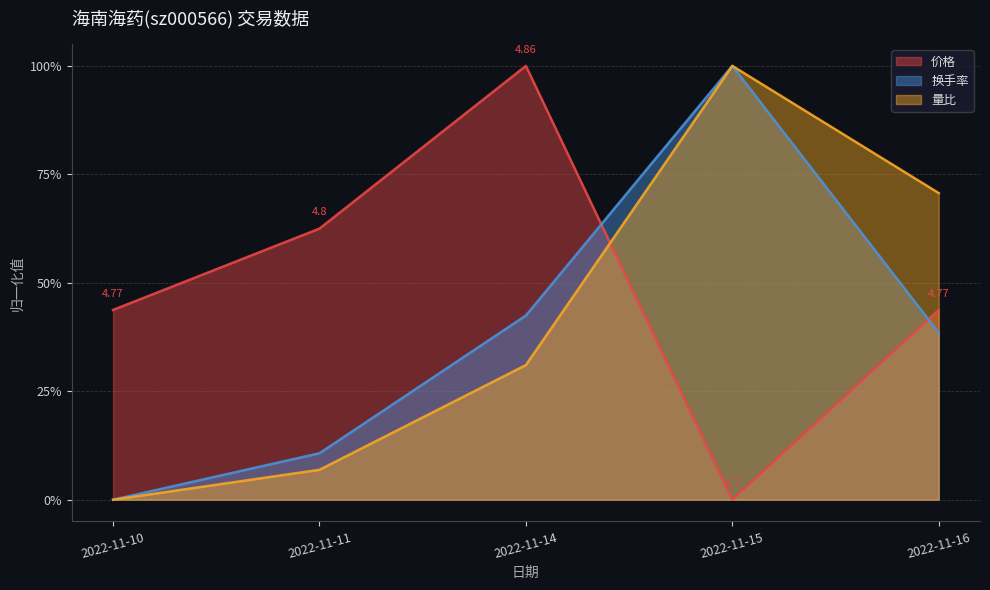

Does the chart display data point markers on the line(s)?

No